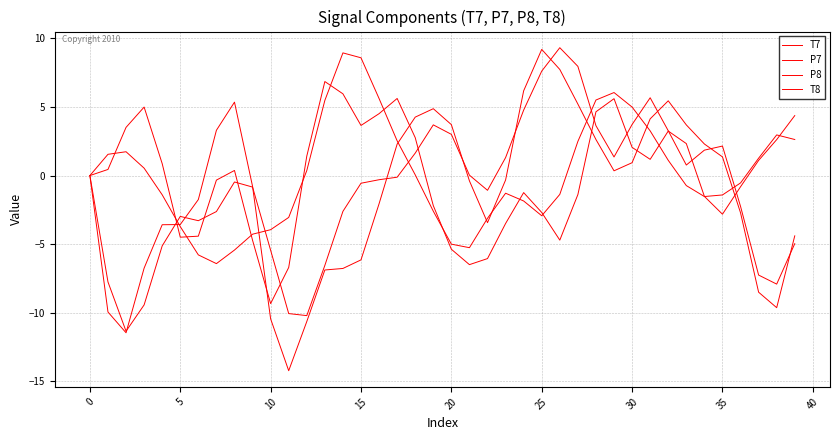

At which category does the chart reach its peak across all series?

26